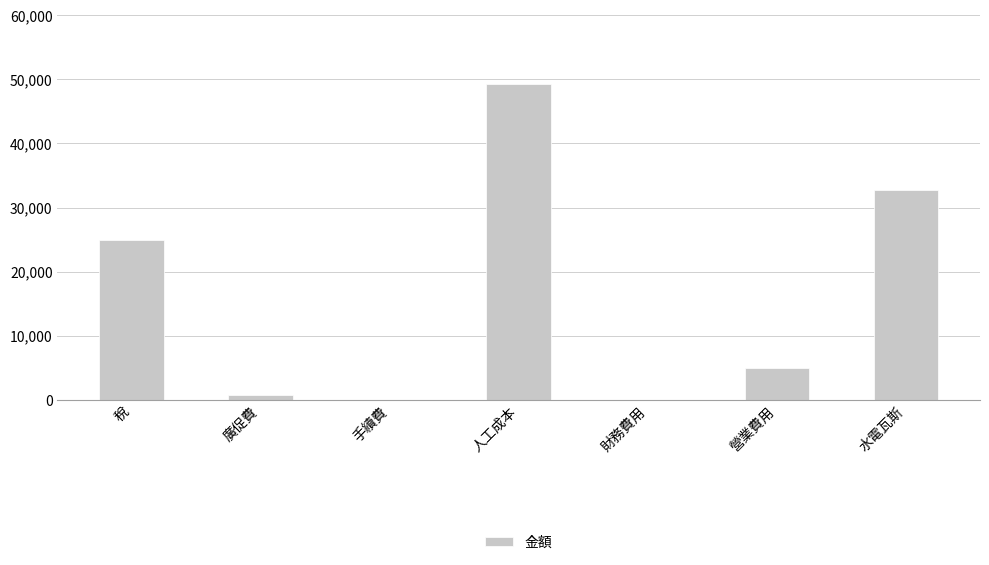

What is the sum of the values at 人工成本 and 財務費用?

49218